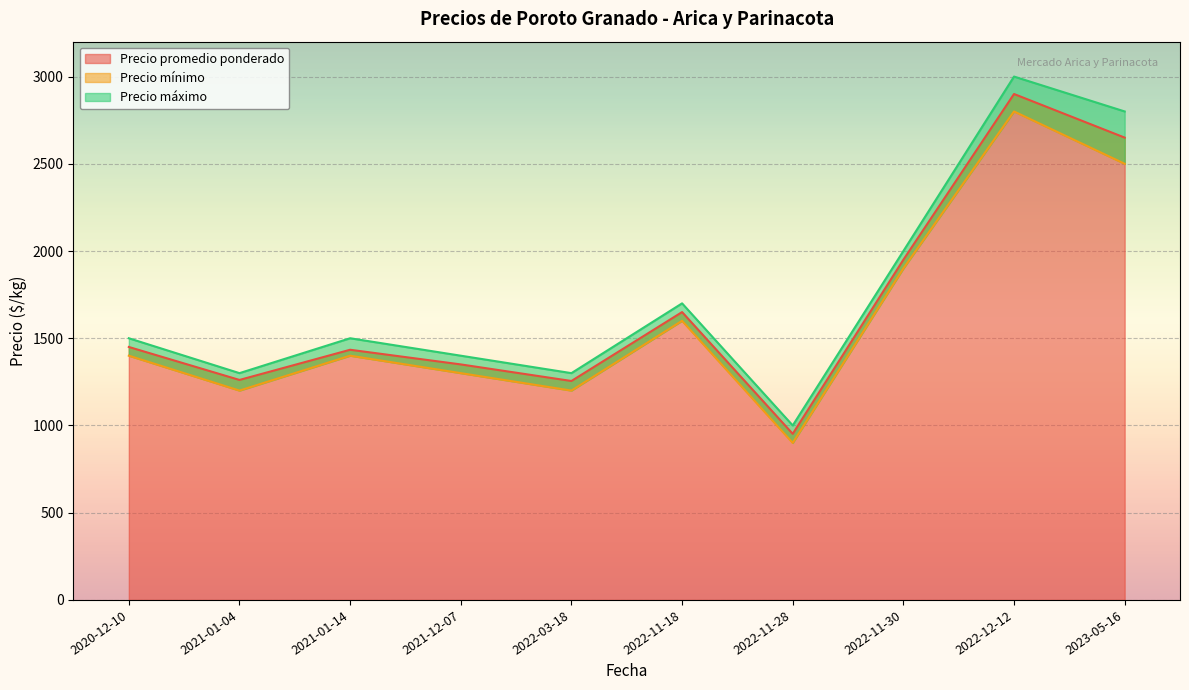

How many lines are shown in the chart?

3